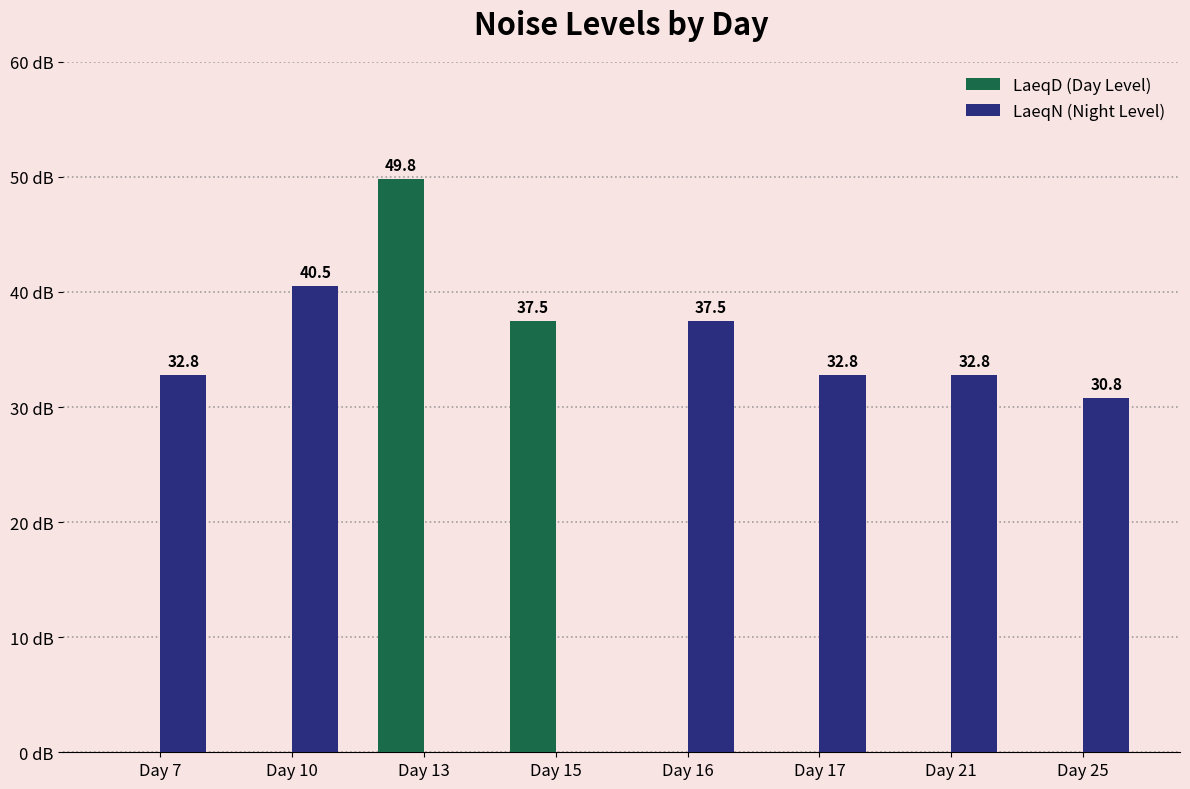

At which category is the sum across all series the highest?

Day 13